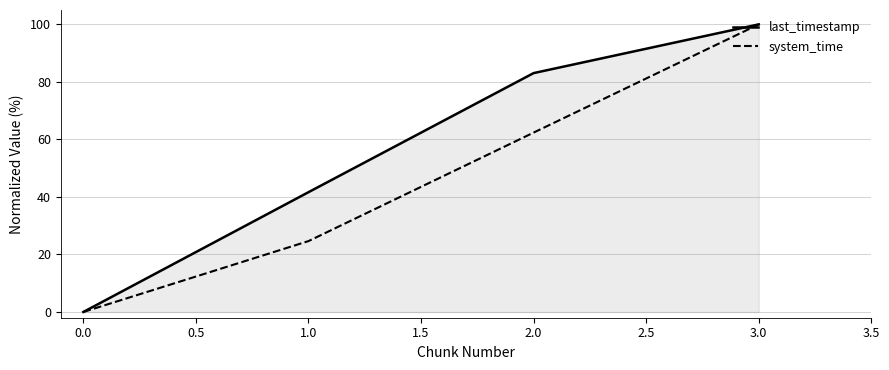

True or false: last_timestamp has a value of 179.0 at 3.0.

False